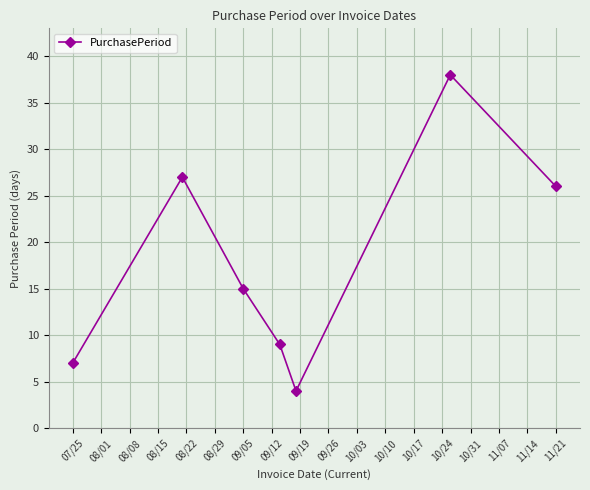

What is the sum of all values?

126